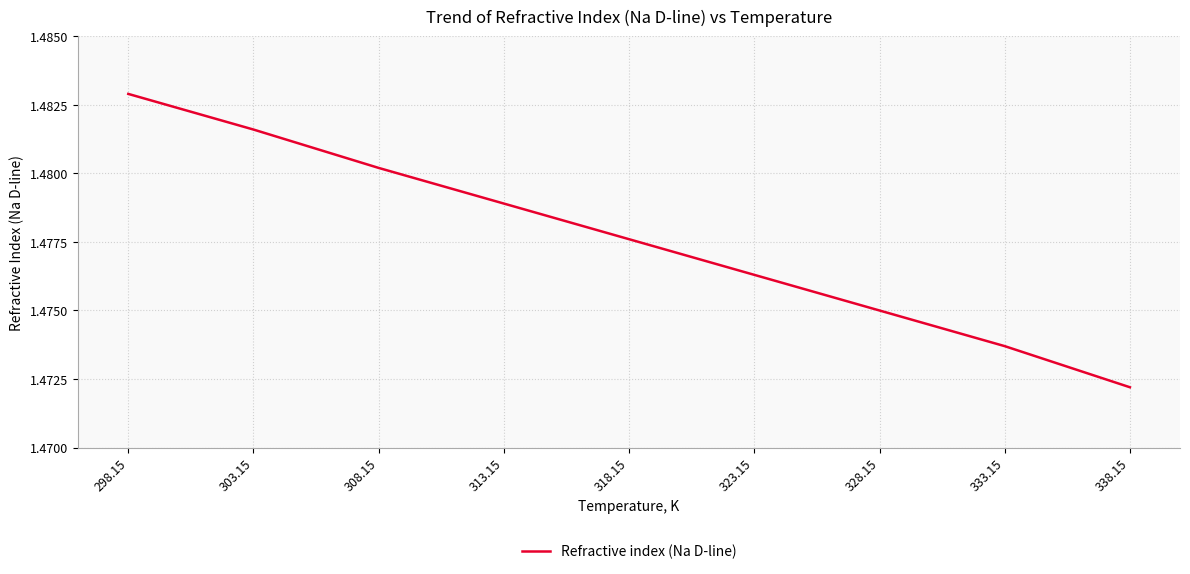

The chart shows a value of 1.0 at 338.15. True or false?

False